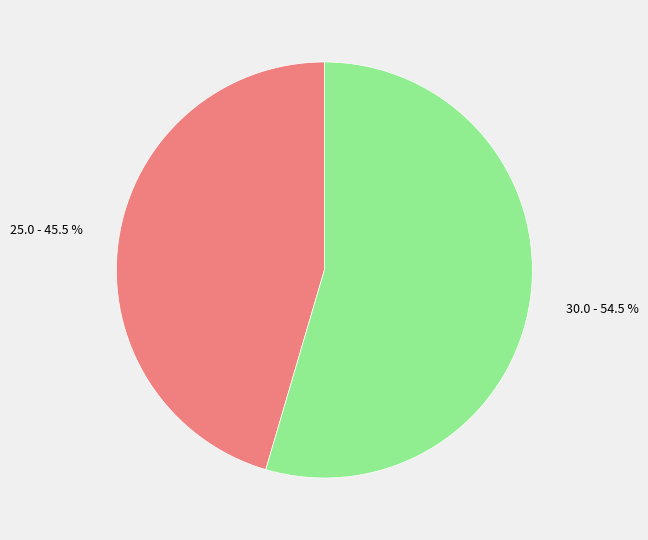

Is there a majority slice in this chart?

Yes